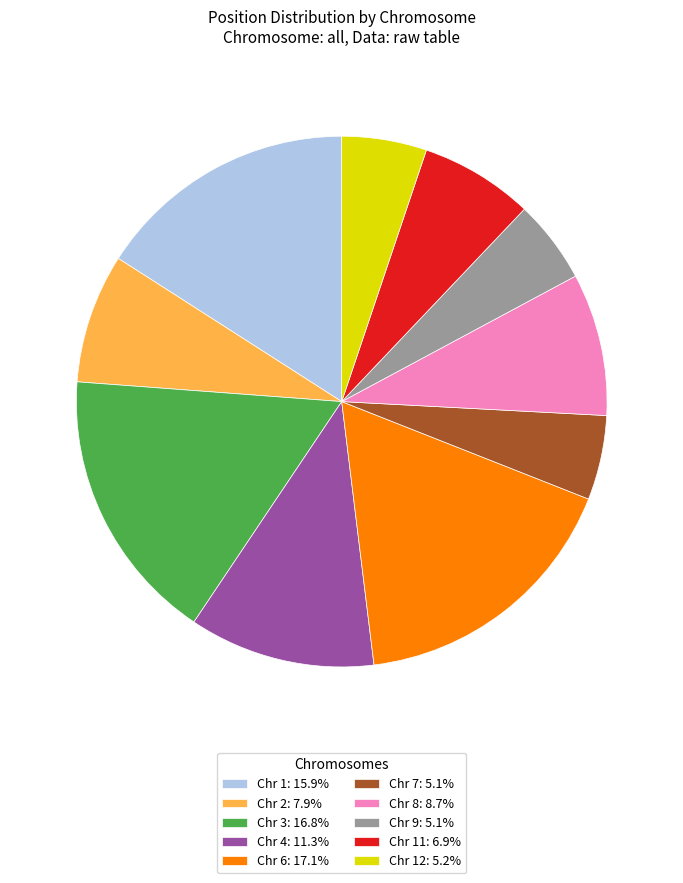

Is Chr 1: 15.9% the majority of the pie?

No